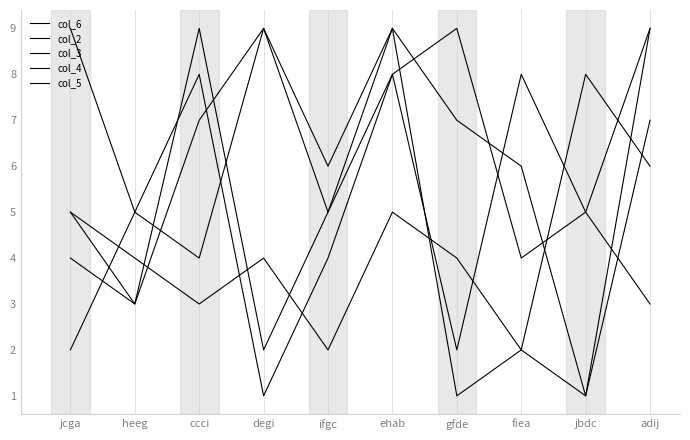

How many lines are shown in the chart?

5